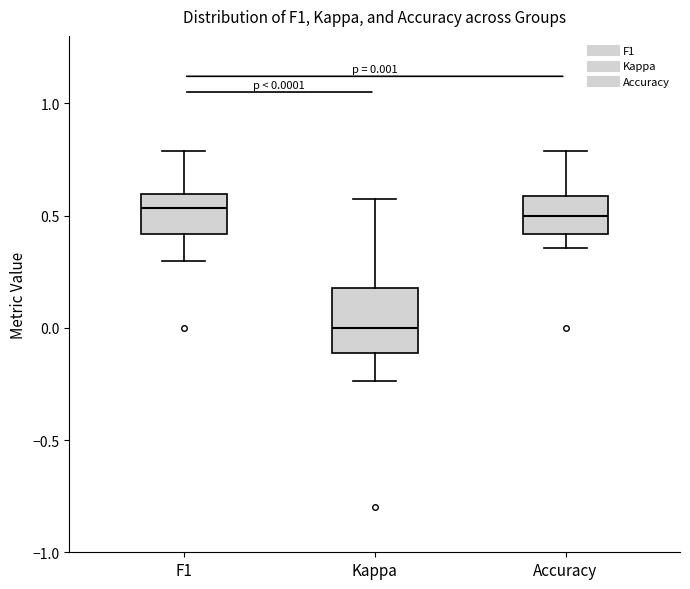

Comparing the boxes themselves (not the whiskers), which one is the tallest?

Kappa